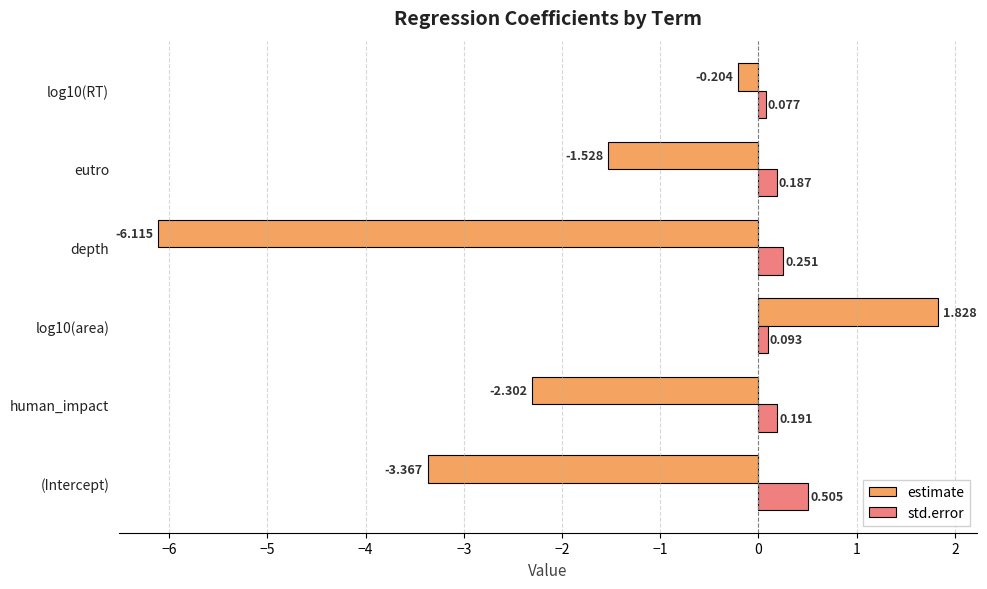

Between (Intercept) and log10(RT), which series saw the biggest shift?

estimate